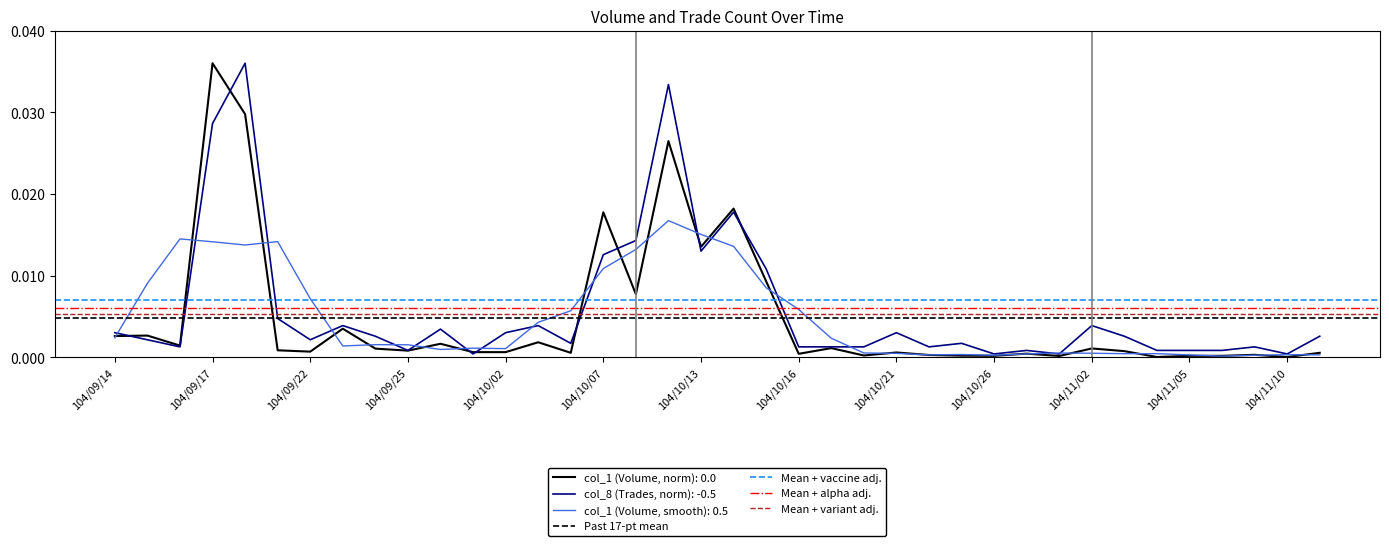

Does the chart display data point markers on the line(s)?

No